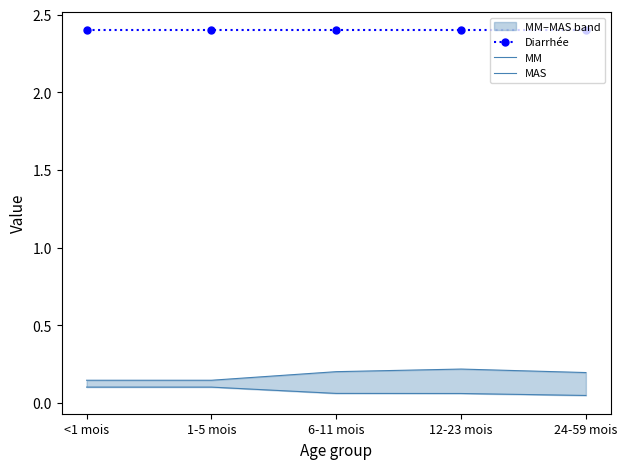

What is the label of the 4th point from the left?

12-23 mois